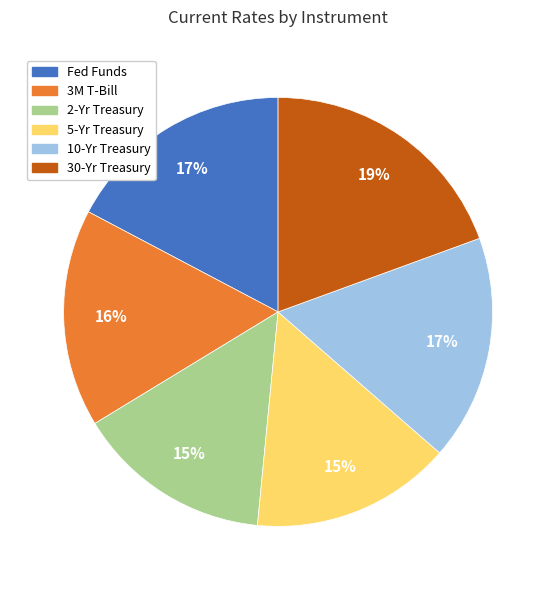

Is there a majority slice in this chart?

No